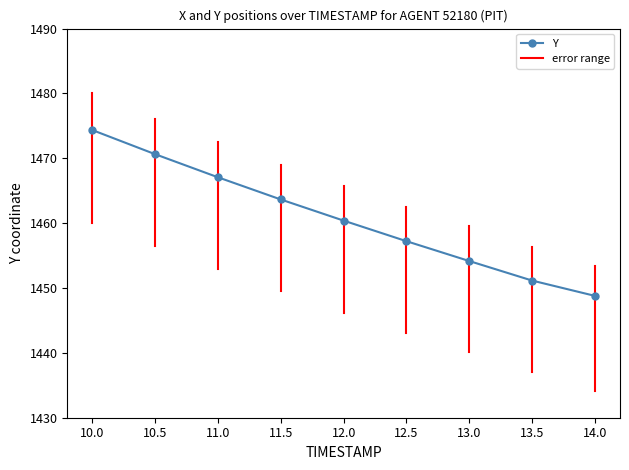

Where does the data first go above 1460?

10.0